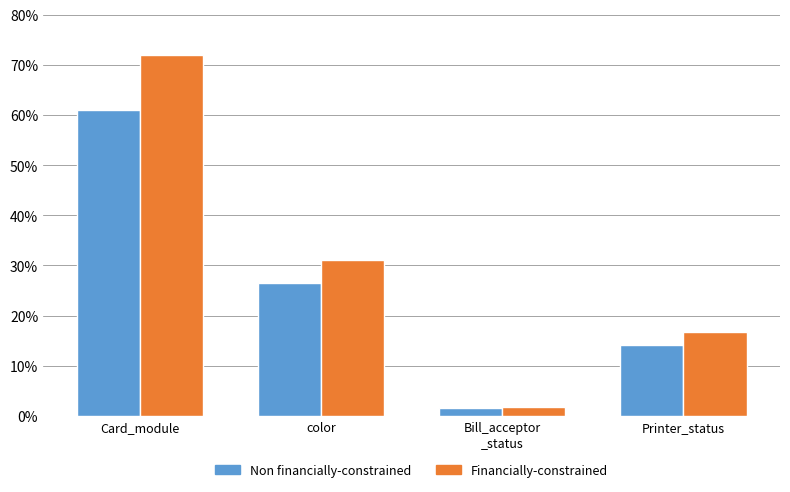

Which category has the highest value in the Non financially-constrained series?

Card_module